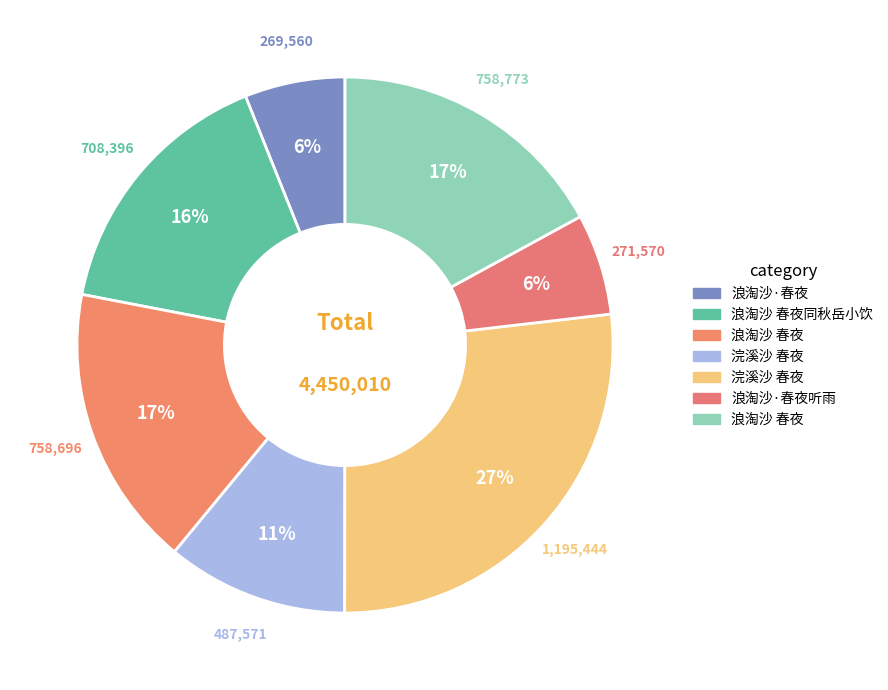

Which slice is the smallest?

浪淘沙·春夜